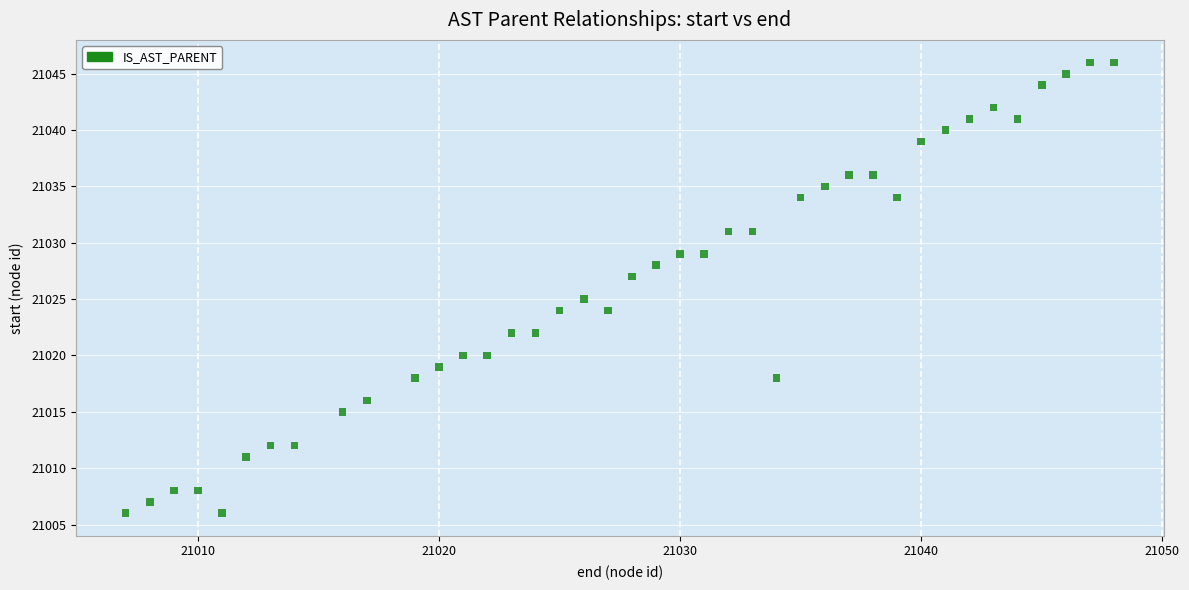

What is the range of X values (max minus min)?

41